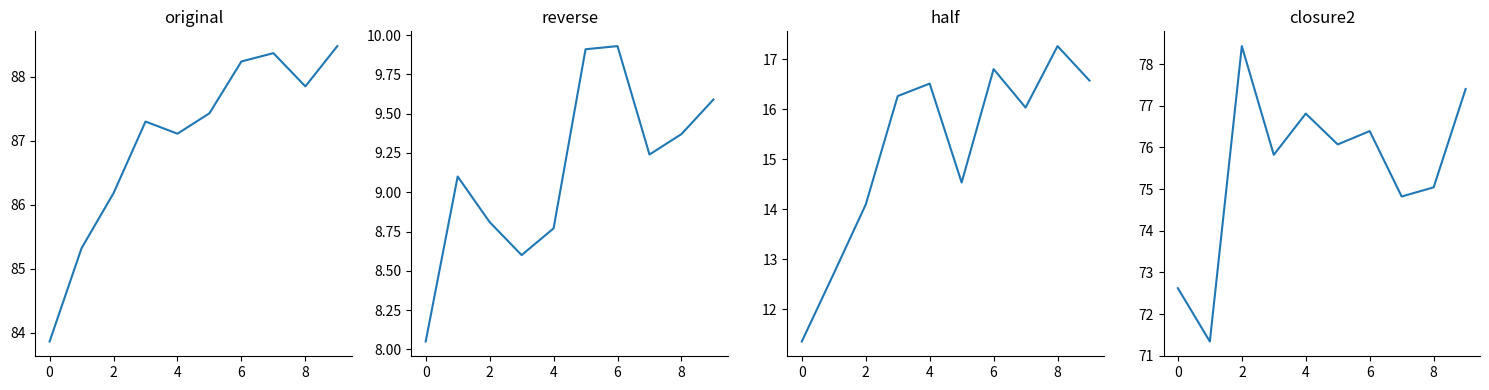

Does the chart have visible grid lines?

No